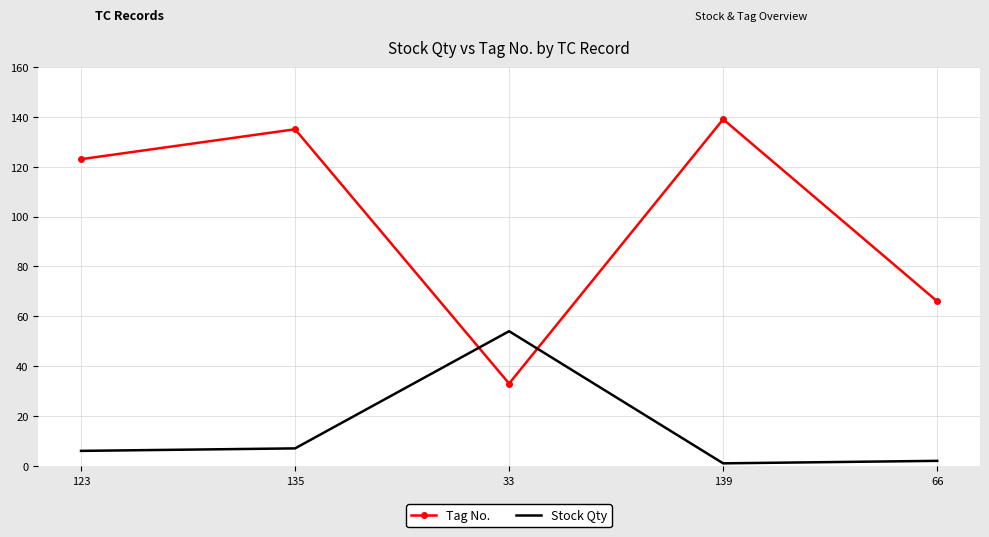

True or false: Stock Qty has a value of 7 at 135.

True